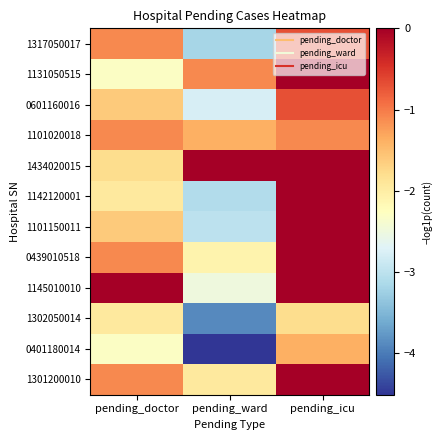

At which category does the chart reach its minimum across all series?

pending_ward